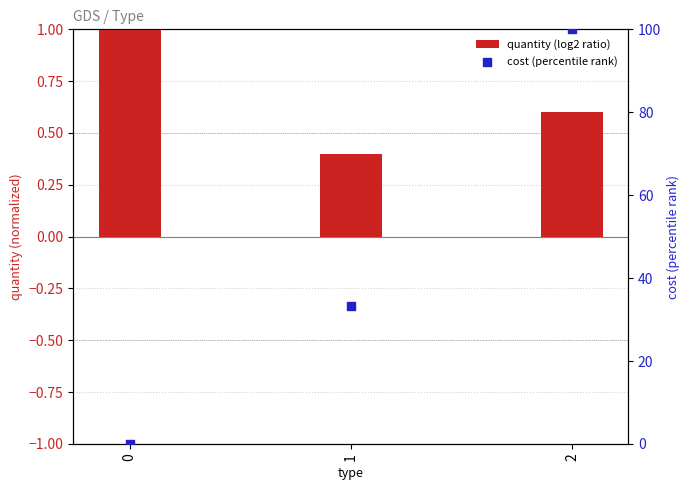

Is the value of quantity (log2 ratio) at 0 greater than the value of cost (percentile rank) at 1?

No